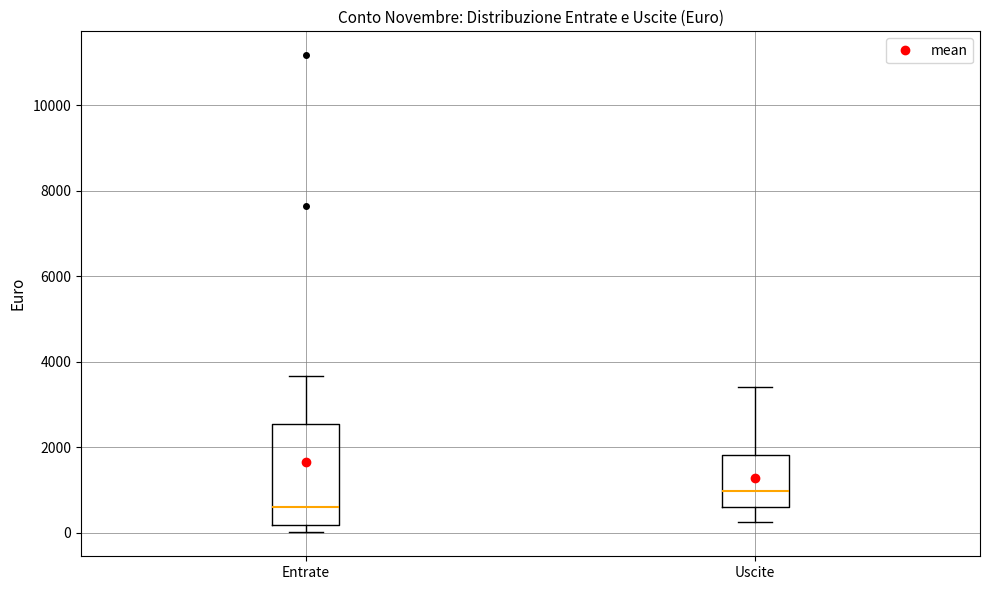

Where does the upper whisker of the box for Entrate end on the y-axis? The values are not printed on the chart, so give them approximately, as read against the axis.

3600